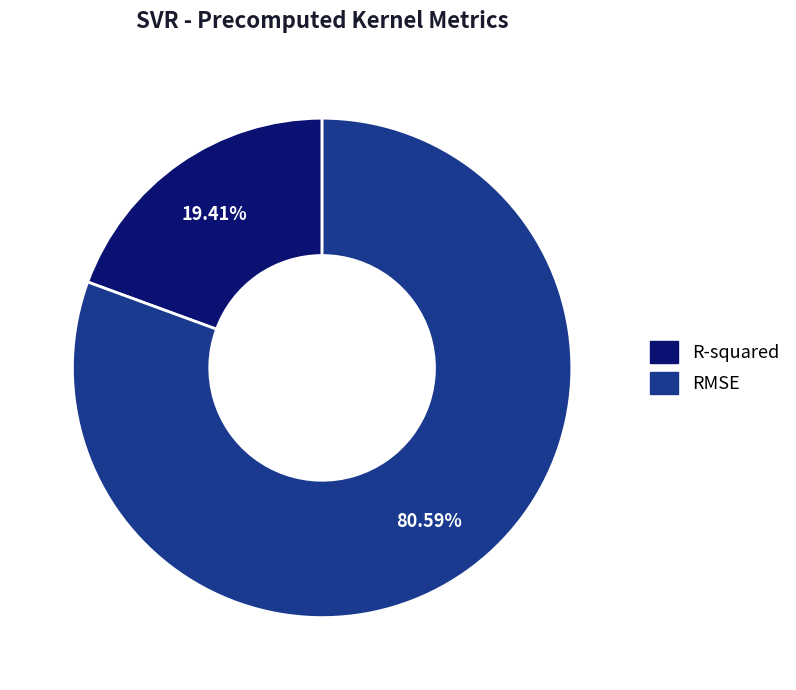

To the nearest percent, what is the combined percentage of R-squared and RMSE?

100%